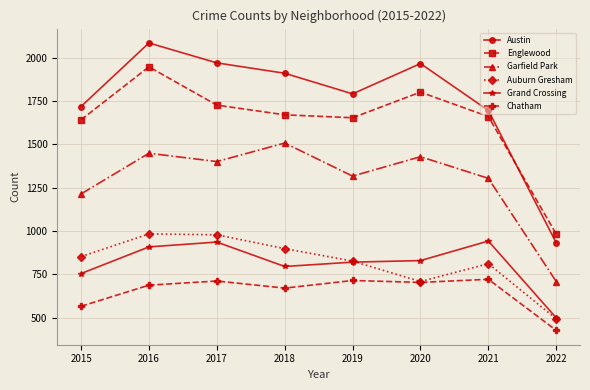

Which series has the largest total across all categories?

Austin